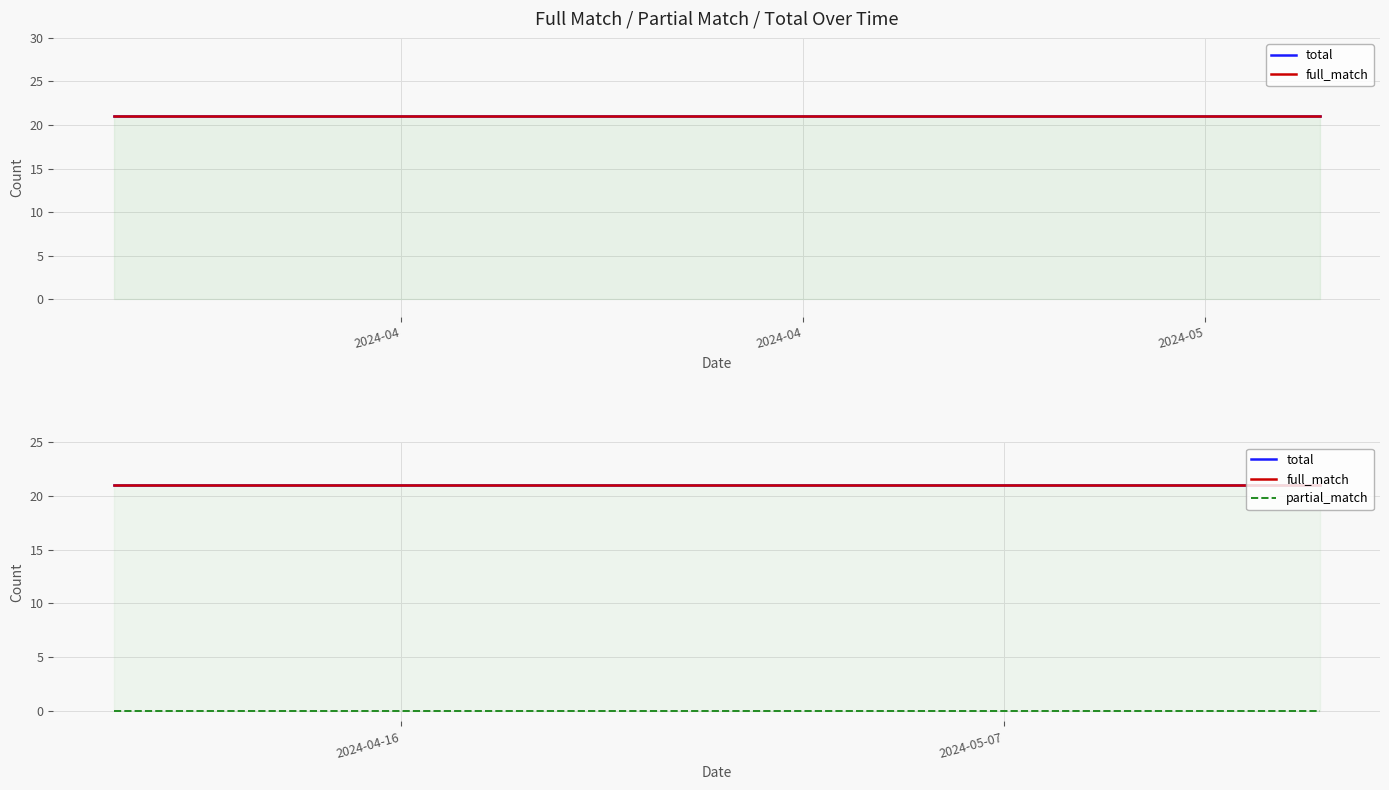

True or false: full_match and total cross at least once.

False